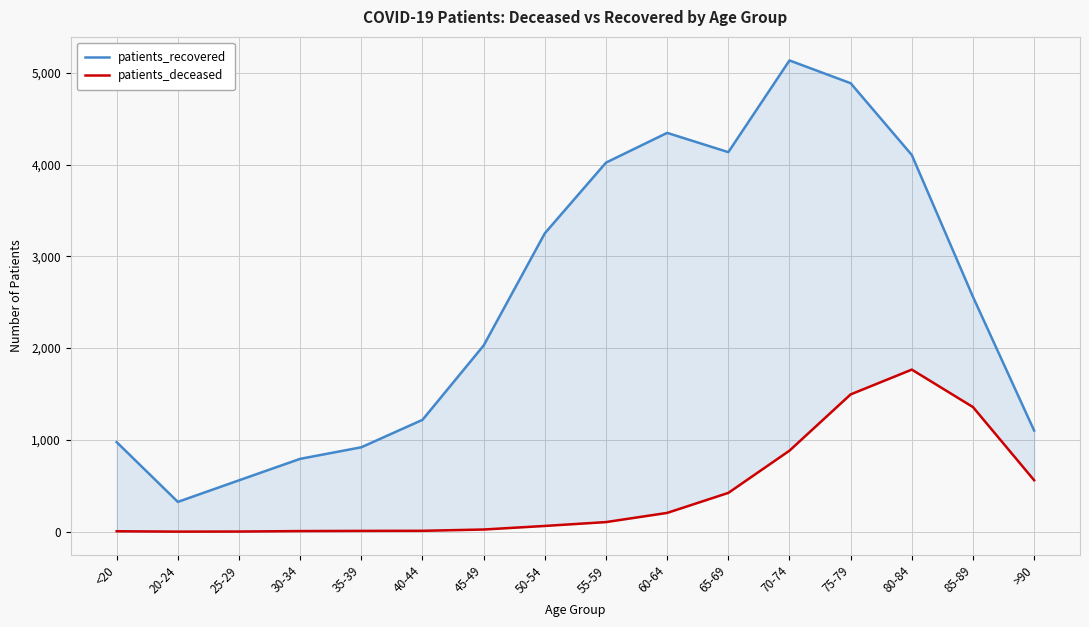

Reading left to right, transcribe all the data shown in this chart.

patients_recovered: <20=976	20-24=325	25-29=560	30-34=794	35-39=920	40-44=1219	45-49=2029	50-54=3251	55-59=4021	60-64=4345	65-69=4135	70-74=5134	75-79=4886	80-84=4104	85-89=2559	>90=1102
patients_deceased: <20=5	20-24=1	25-29=2	30-34=7	35-39=9	40-44=10	45-49=24	50-54=63	55-59=105	60-64=205	65-69=423	70-74=883	75-79=1496	80-84=1766	85-89=1358	>90=561